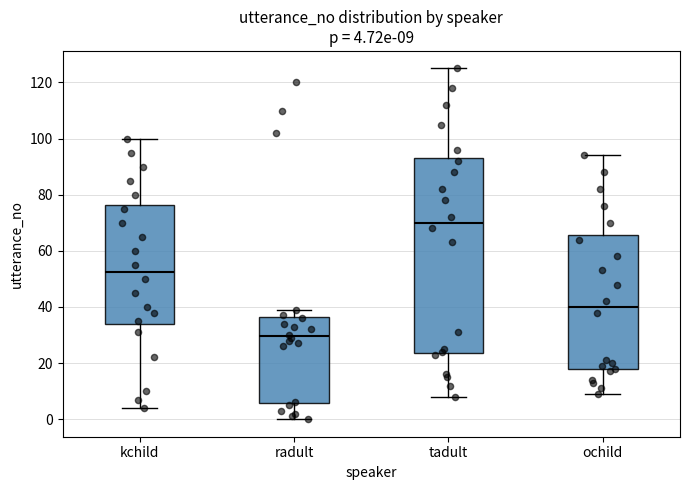

Which box is the tallest, from its lower edge to its upper edge?

tadult